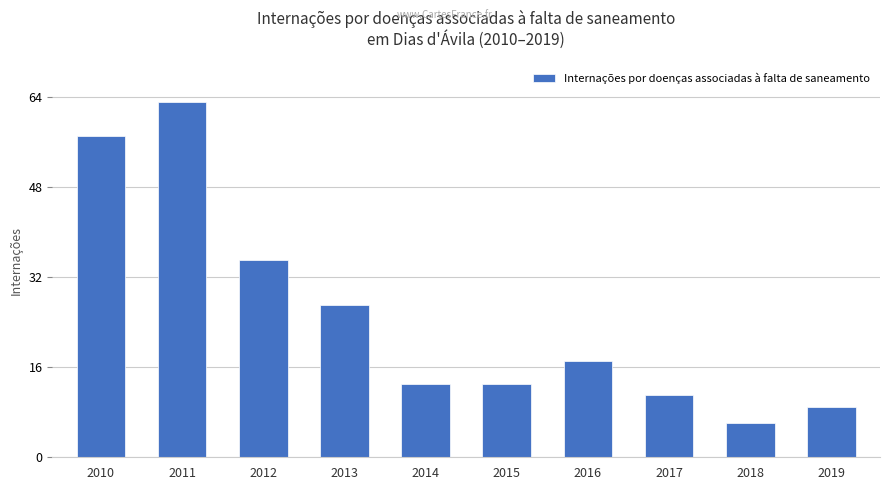

The value at 2016 is 17. True or false?

True